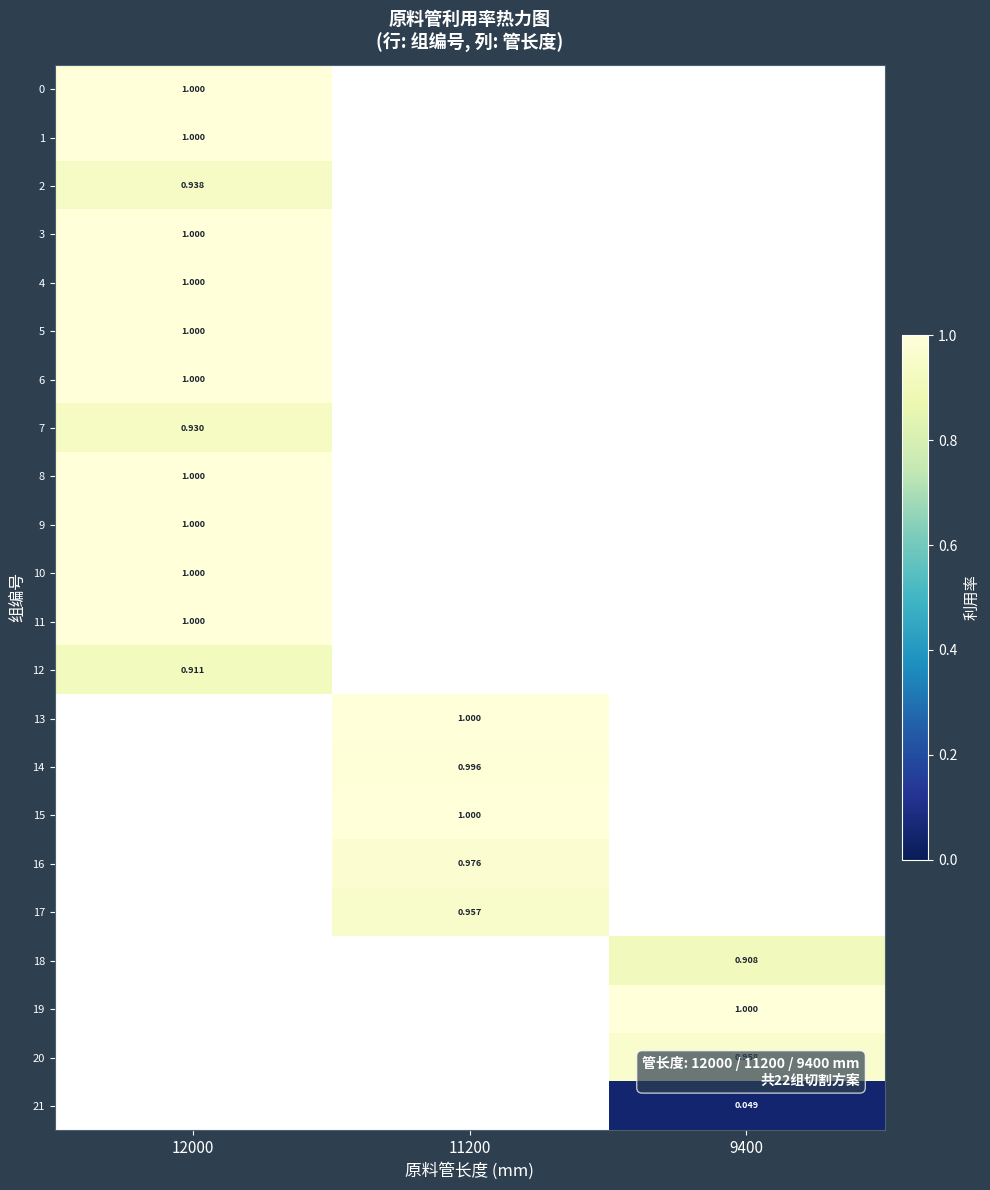

Is it true that 3 equals 1.0 at 12000?

True